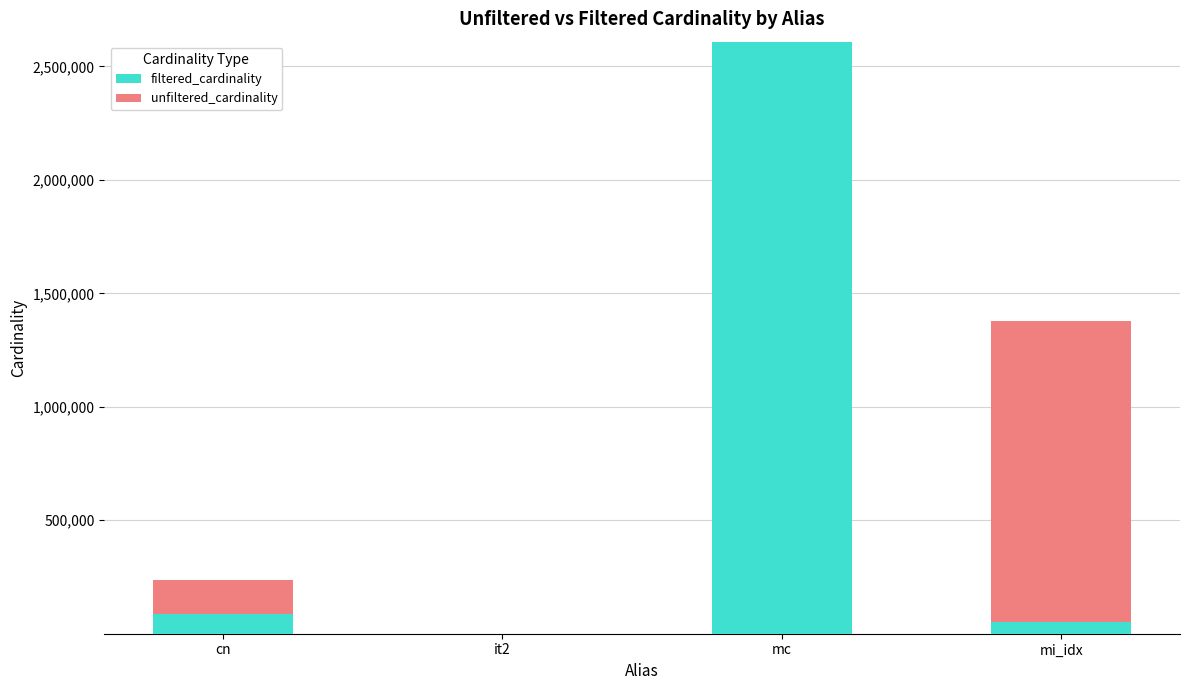

What is the maximum value for filtered_cardinality?

2609129